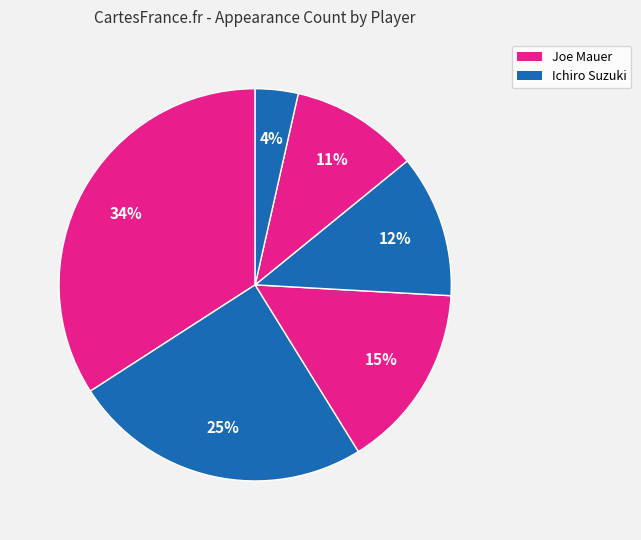

Does any single category account for the majority?

No